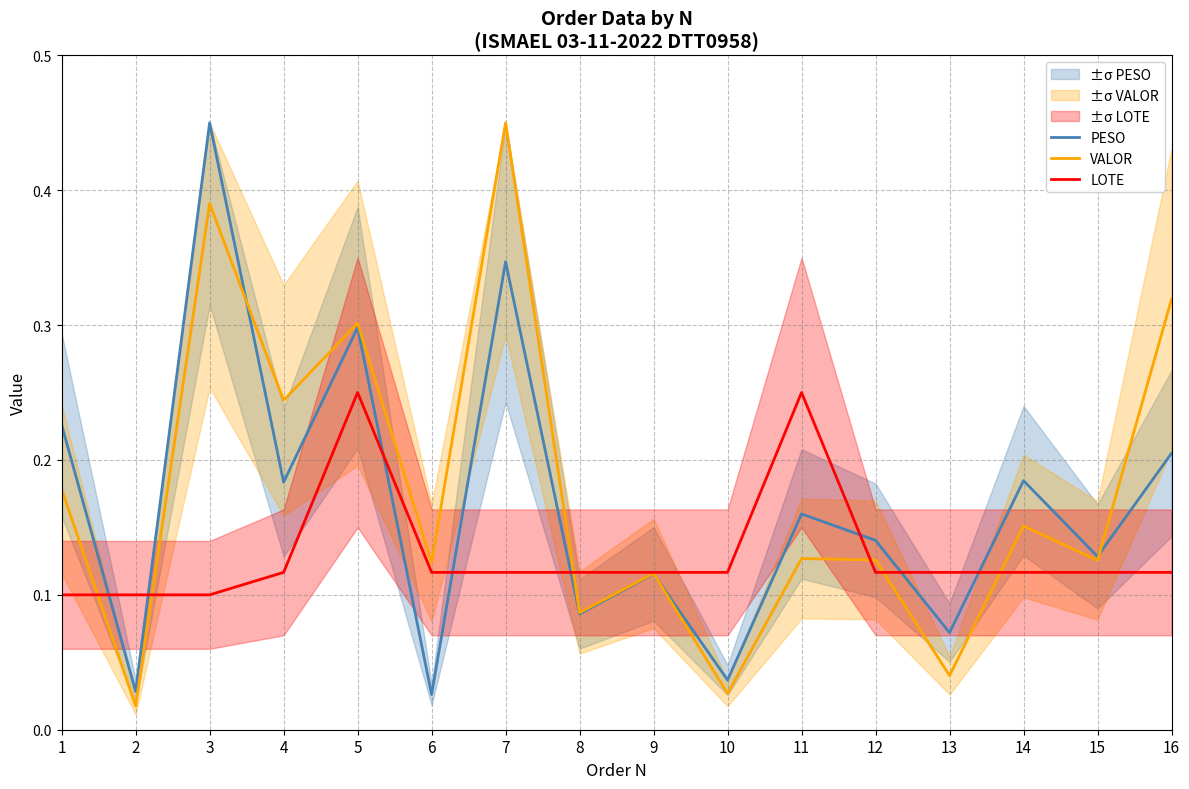

Between 10 and 2, which is larger?

10